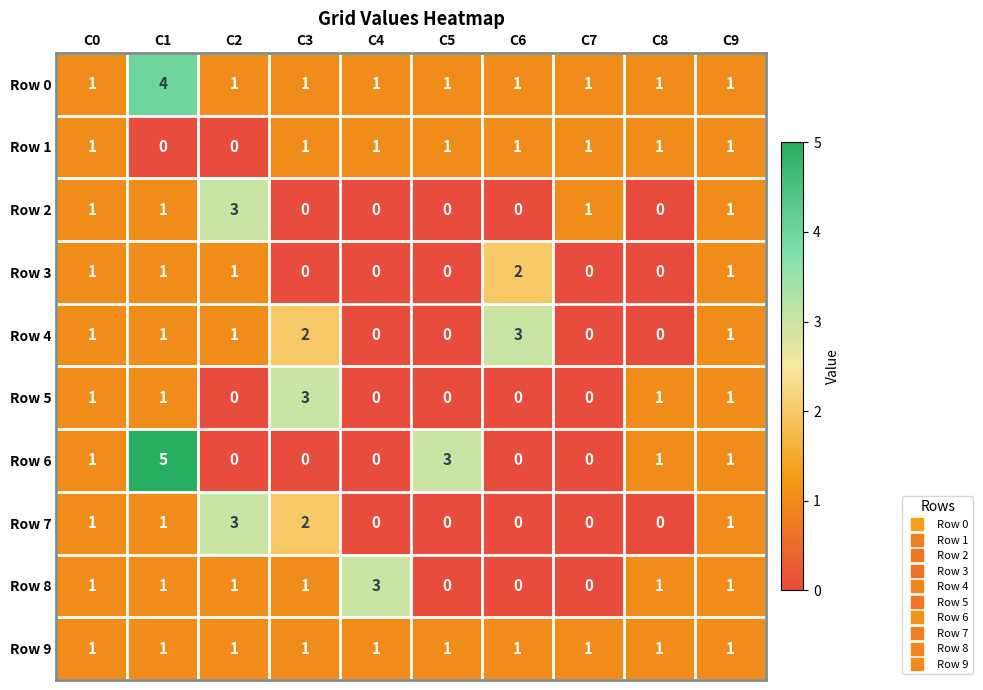

At which label does Row 4 reach its peak?

C6